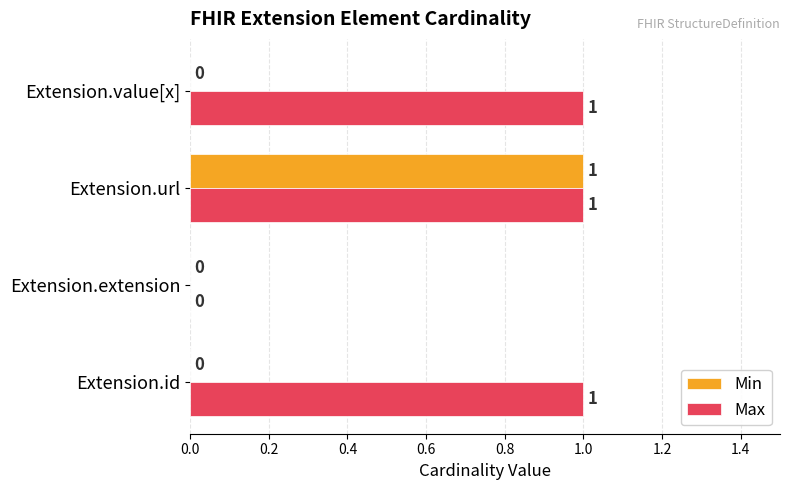

What are all the series names shown in the legend?

Min, Max